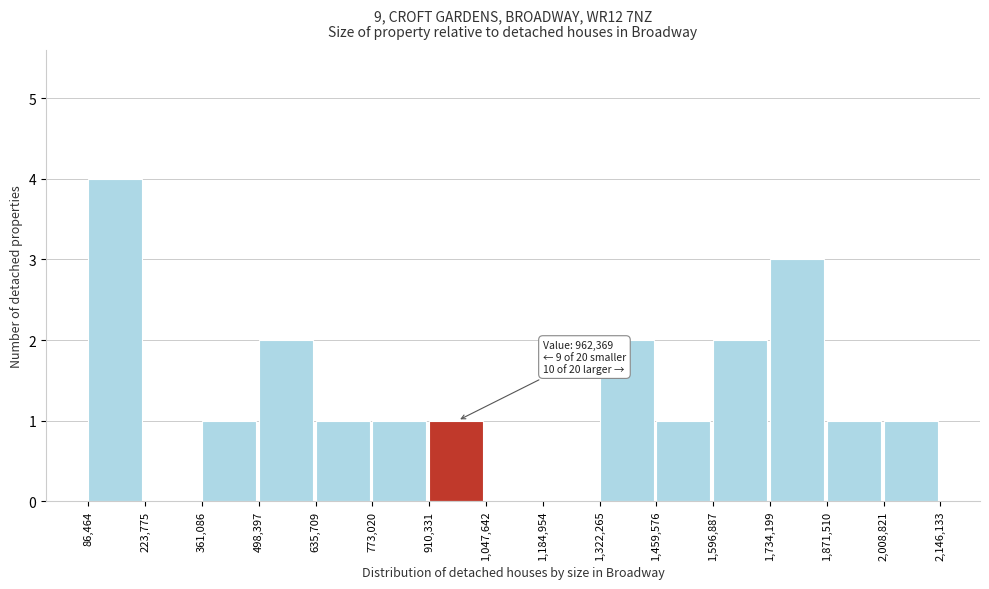

Over which range of the x-axis is the bar tallest?

86,464 to 223,775